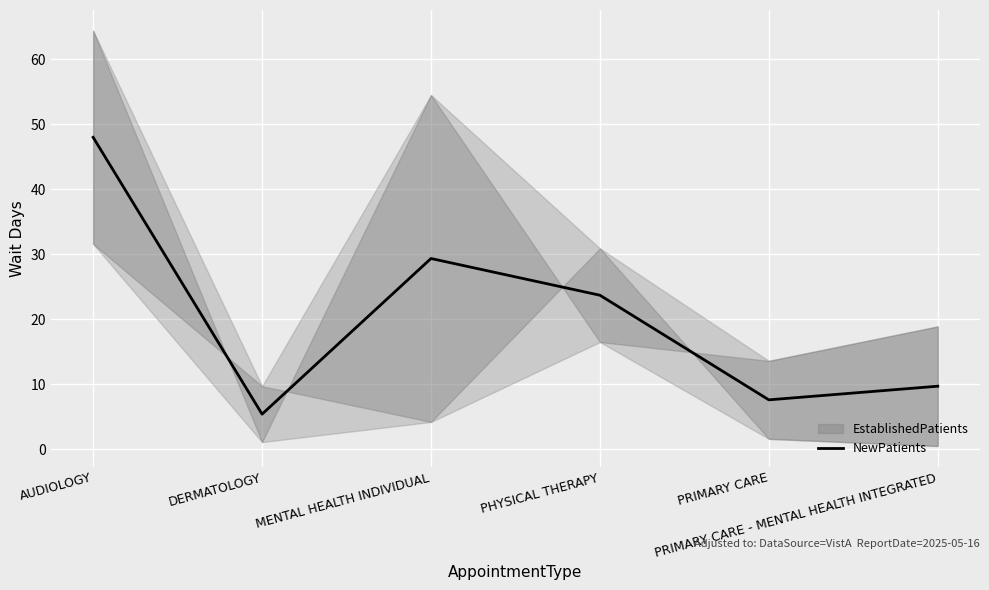

What value does the data have at DERMATOLOGY?

5.4